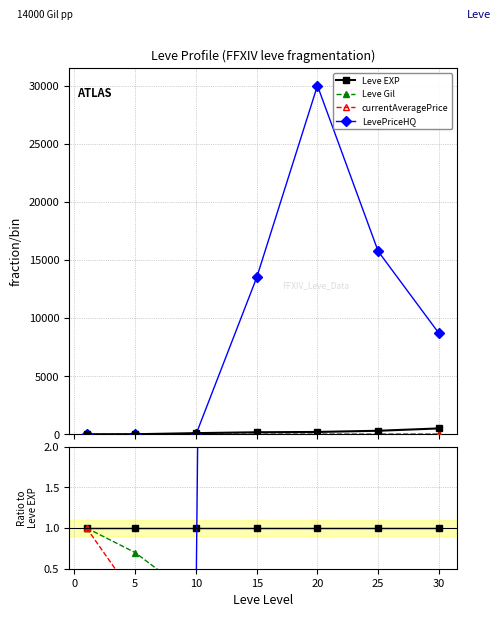

True or false: currentAveragePrice has more than 0 points higher than both neighbors.

False